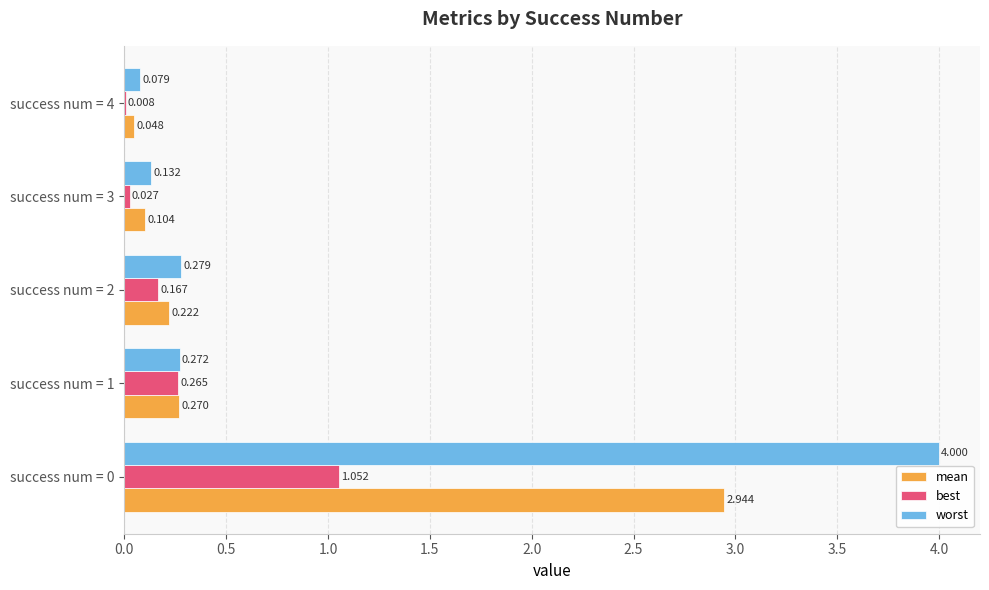

Between success num = 0 and success num = 3, which series saw the biggest shift?

worst